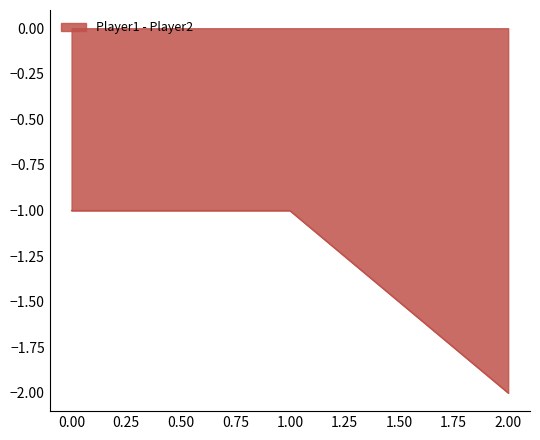

Does the chart display data point markers on the line(s)?

No